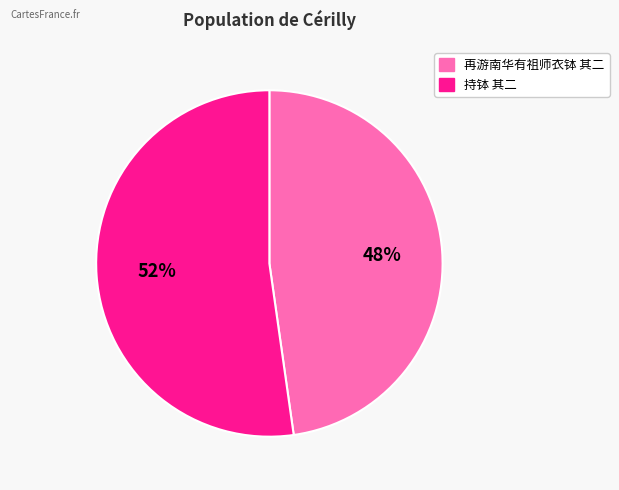

Which has a higher value, 再游南华有祖师衣钵 其二 or 持钵 其二?

持钵 其二